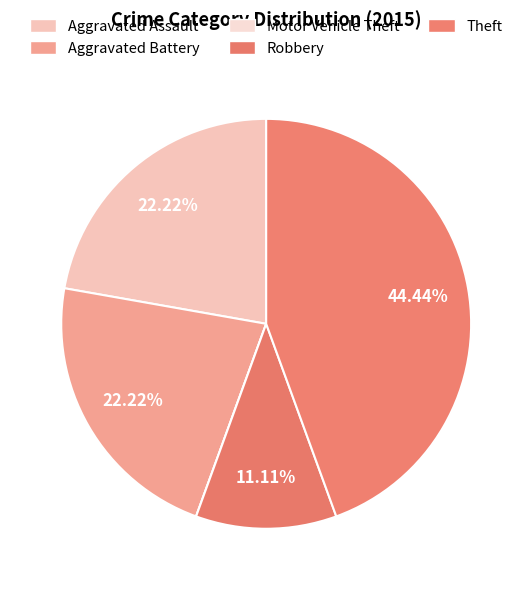

To the nearest percent, what portion does Theft represent?

44%